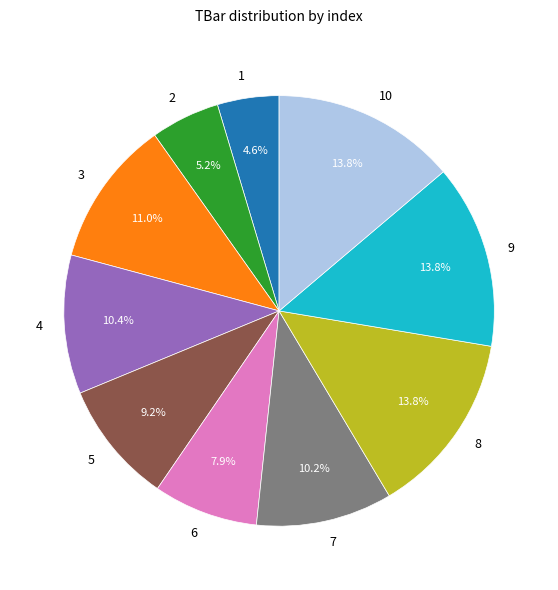

To the nearest percent, what portion does 6 represent?

8%